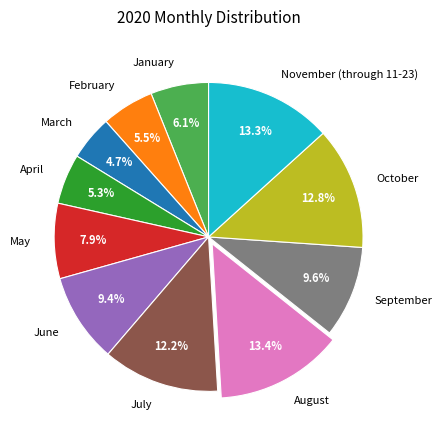

The April slice represents 5% of the pie. True or false?

True